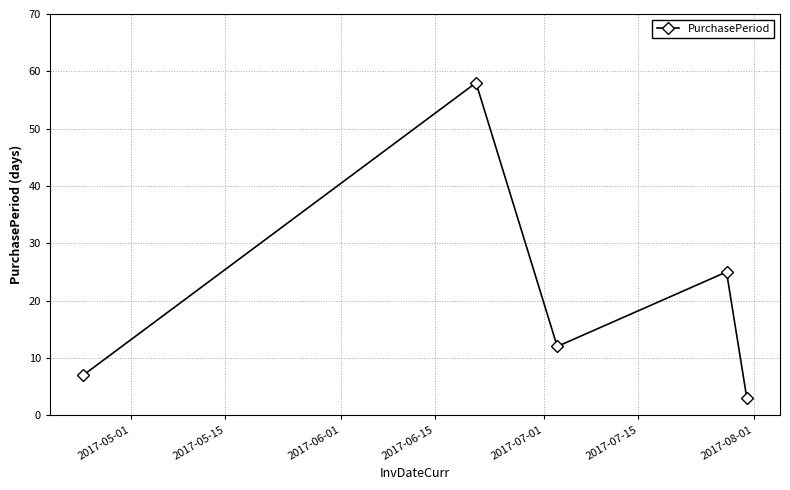

What is the value of the 5th point from the left?

3